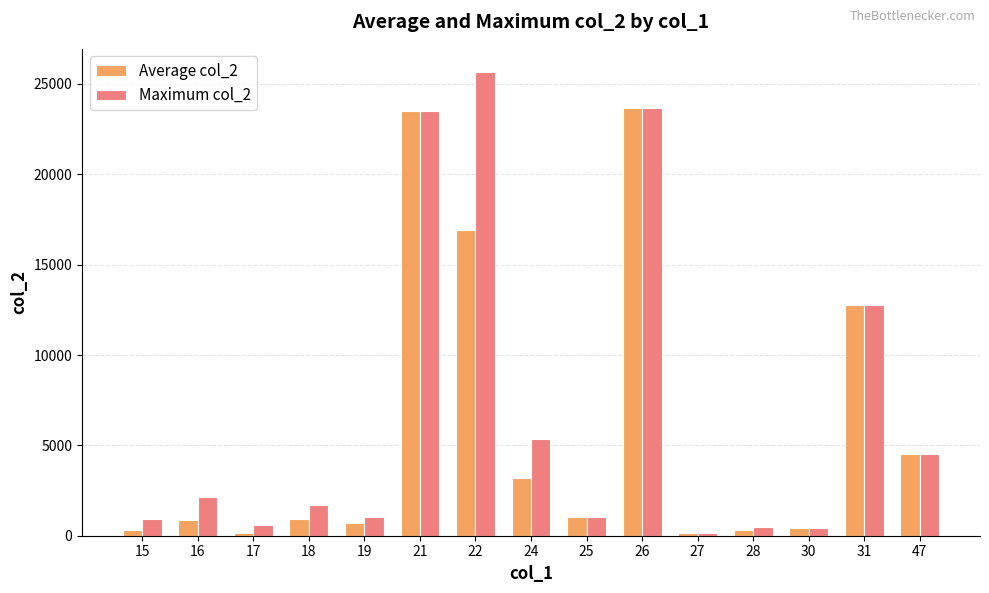

What is the total value across all series at 25?

2058.0